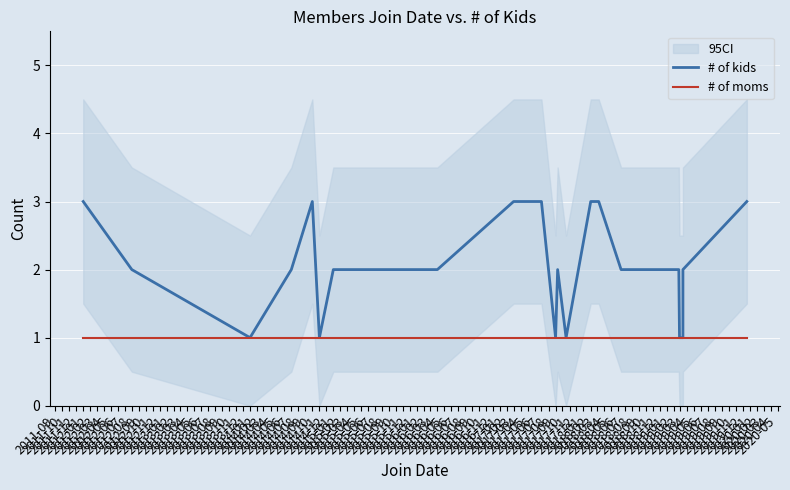

Where does the # of kids series first go above 2?

2012-01